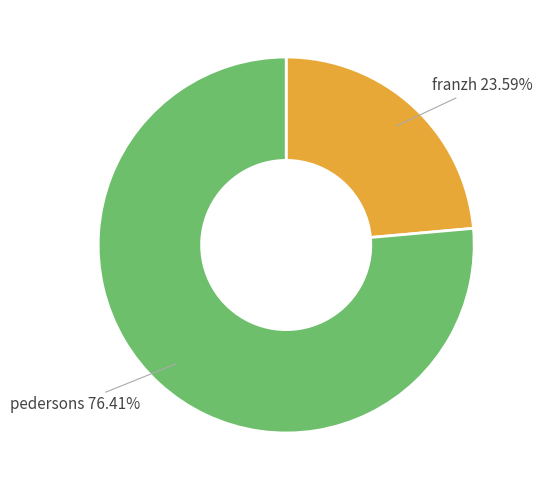

Is there a majority slice in this chart?

Yes